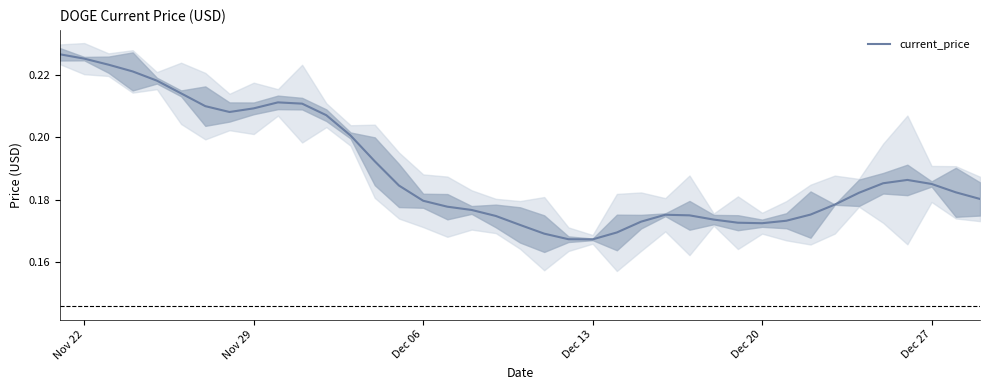

How many distinct data groups are displayed?

1